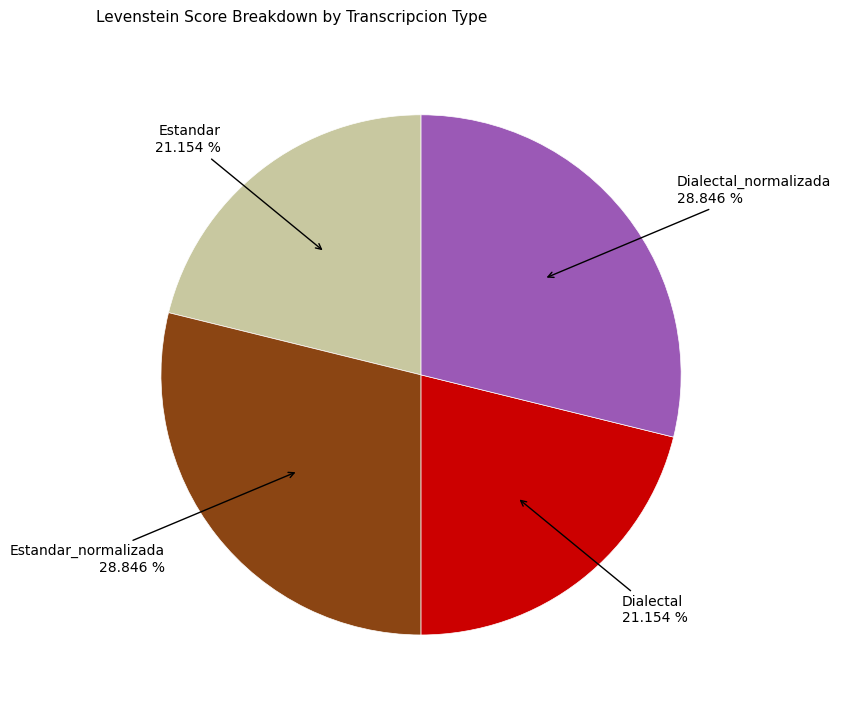

Does any single category account for the majority?

No